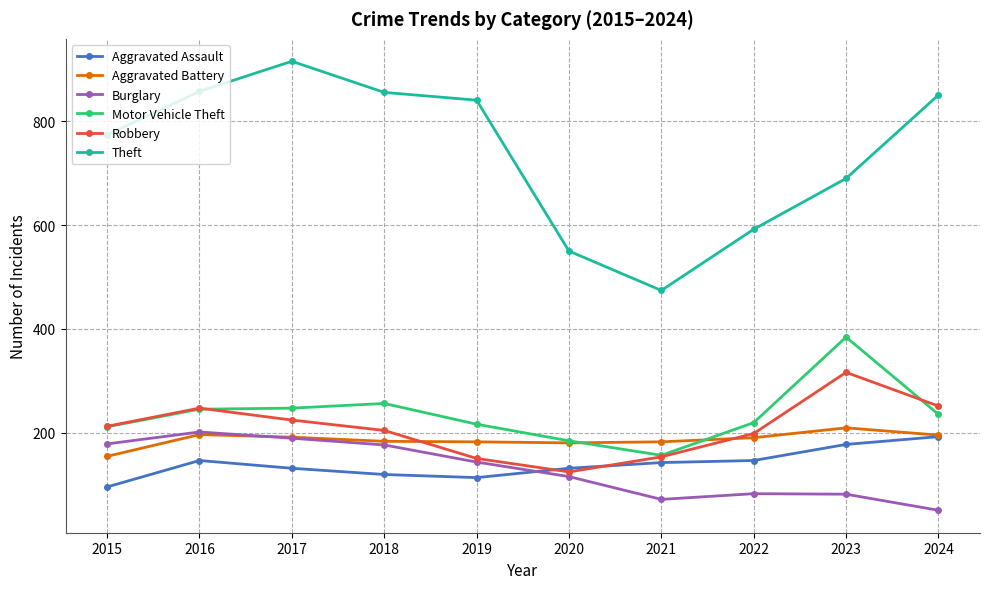

What is the difference between the maximum and minimum values in the Motor Vehicle Theft series?

228